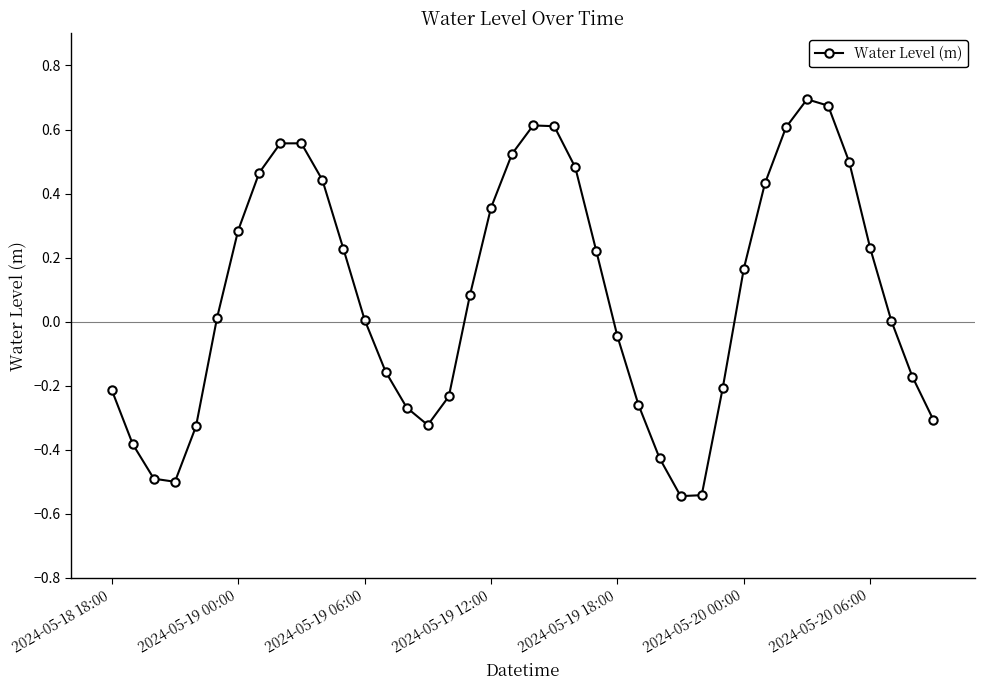

How many distinct data groups are displayed?

1